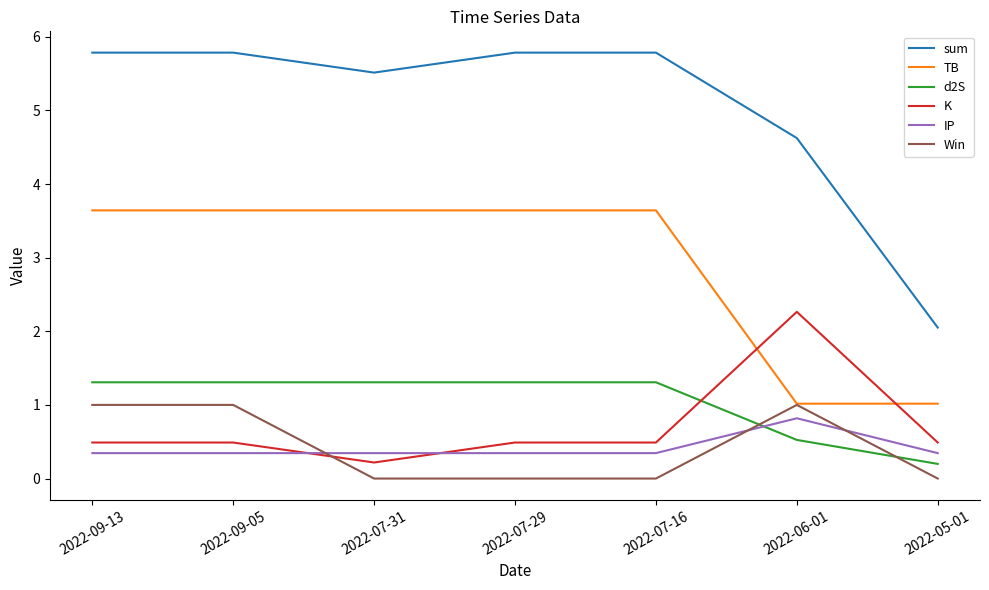

What is the total value across all series at 2022-07-31?

11.0